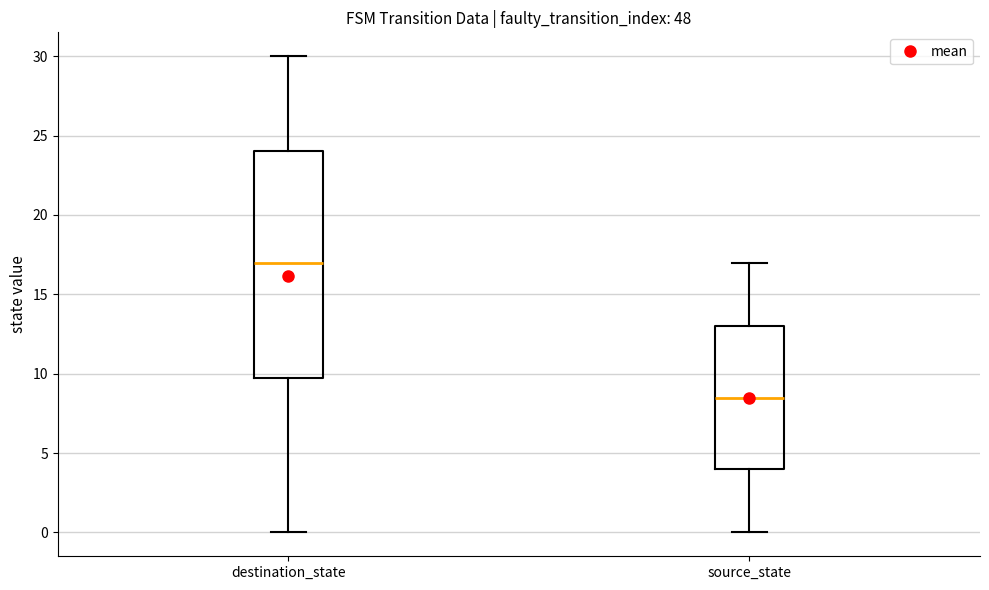

Reading left to right, transcribe this box plot: for each box, give where its median line is, the range the box spans, and where its two whiskers end, as read against the y-axis. The values are not printed on the chart, so give them approximately, as read against the axis.

destination_state: median 17.0, box 10.0 to 24.0, whiskers 0.0 to 30.0
source_state: median 8.5, box 4.0 to 13.0, whiskers 0.0 to 17.0